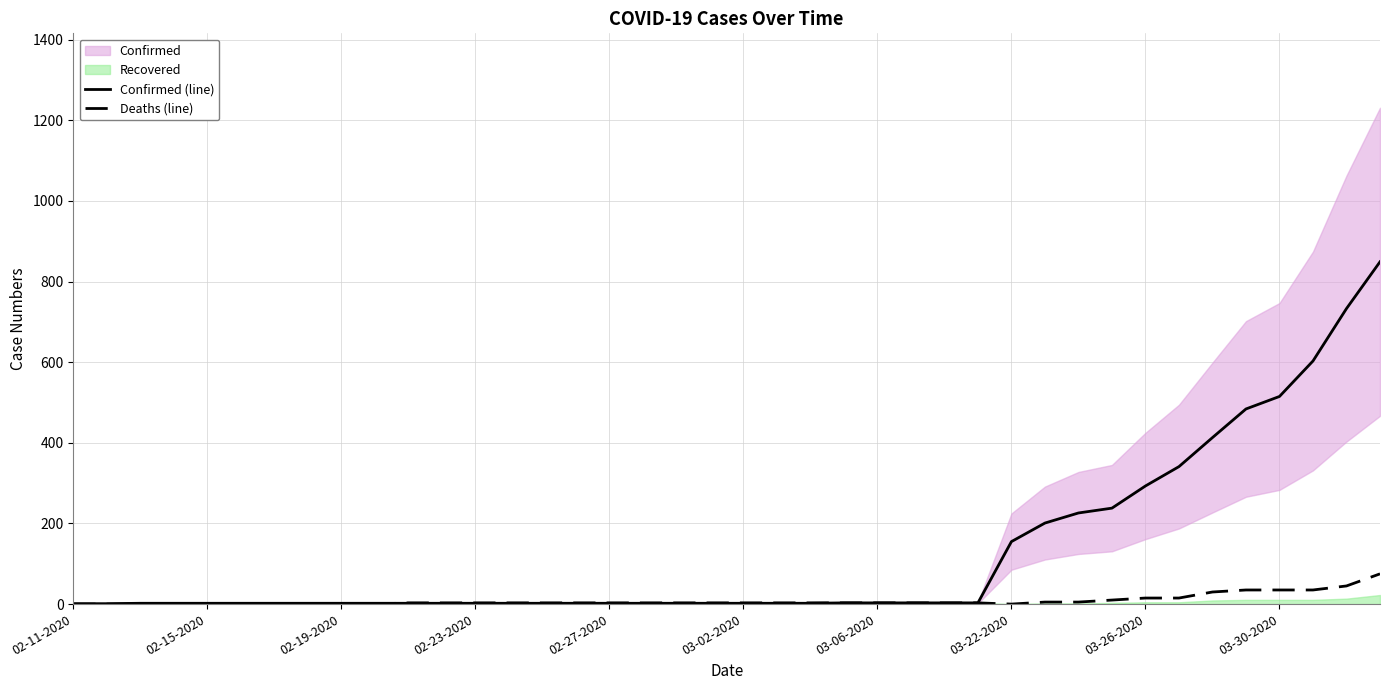

Where is Deaths (line) nearest to the value 37?

35